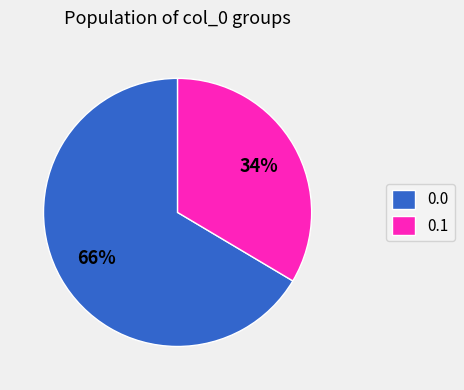

Is the sum of 0.0 and 0.1 greater than half?

Yes